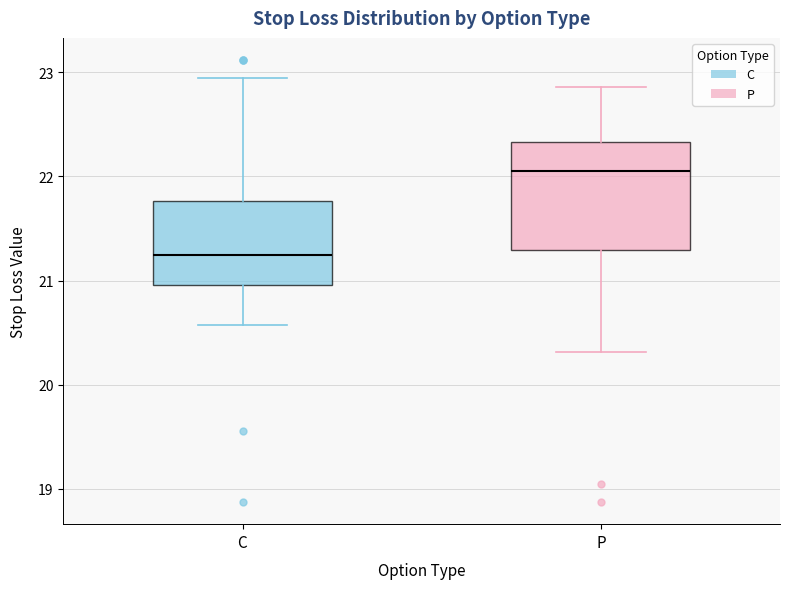

Reading left to right, transcribe this box plot: for each box, give where its median line is, the range the box spans, and where its two whiskers end, as read against the y-axis. The values are not printed on the chart, so give them approximately, as read against the axis.

C: median 21.3, box 21.0 to 21.8, whiskers 20.6 to 23.0
P: median 22.1, box 21.3 to 22.3, whiskers 20.3 to 22.9